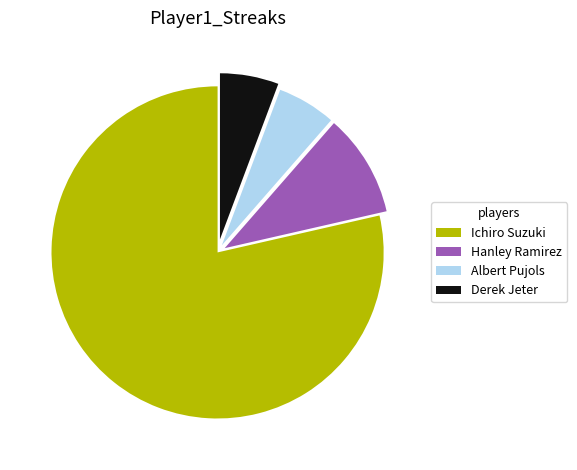

Is the sum of Derek Jeter and Hanley Ramirez greater than half?

No